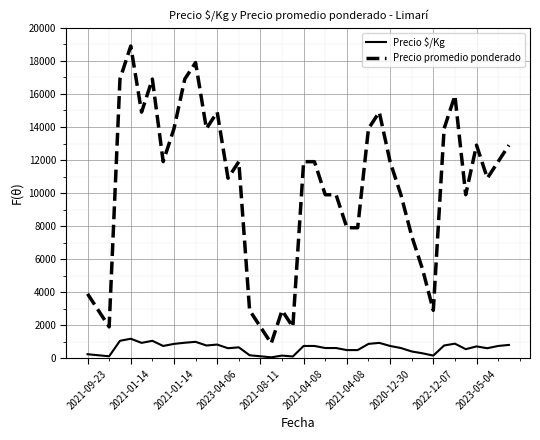

True or false: Precio $/Kg and Precio promedio ponderado intersect in this chart.

False